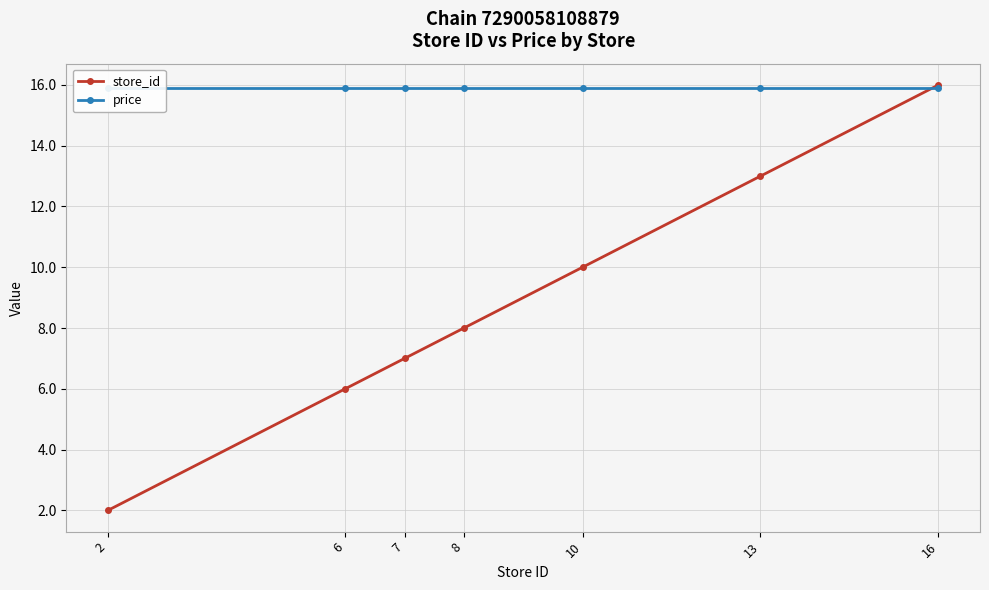

What is the average value of the price series?

15.9